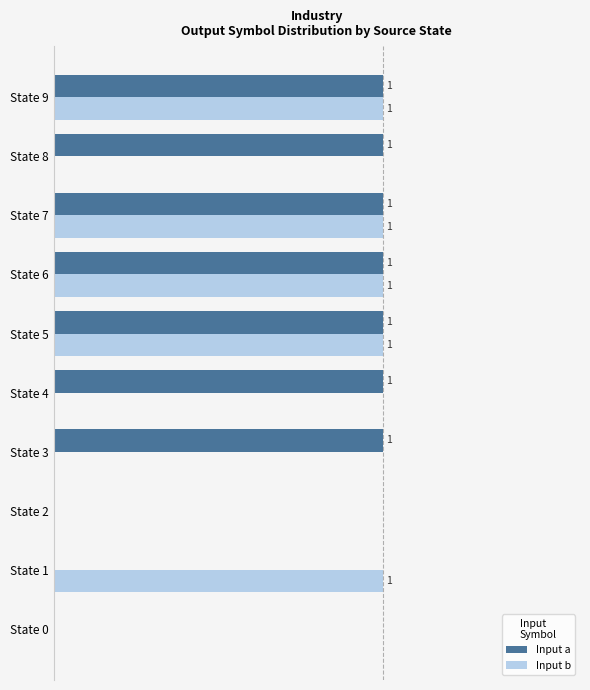

Which series has the largest total across all categories?

Input a